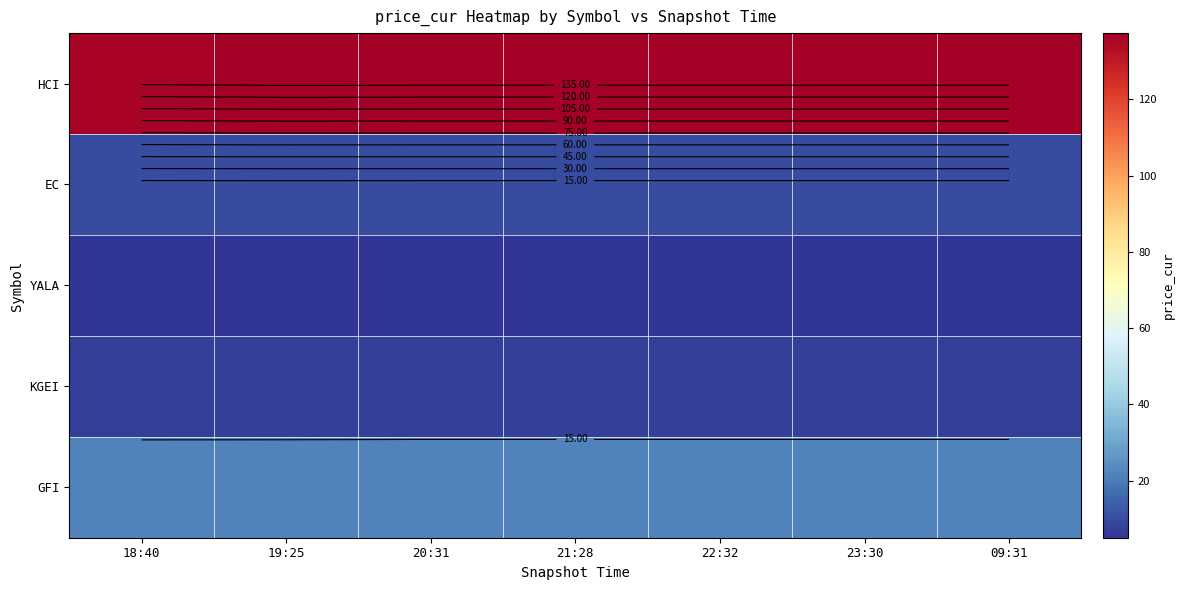

What value does the EC series have at 18:40?

10.1